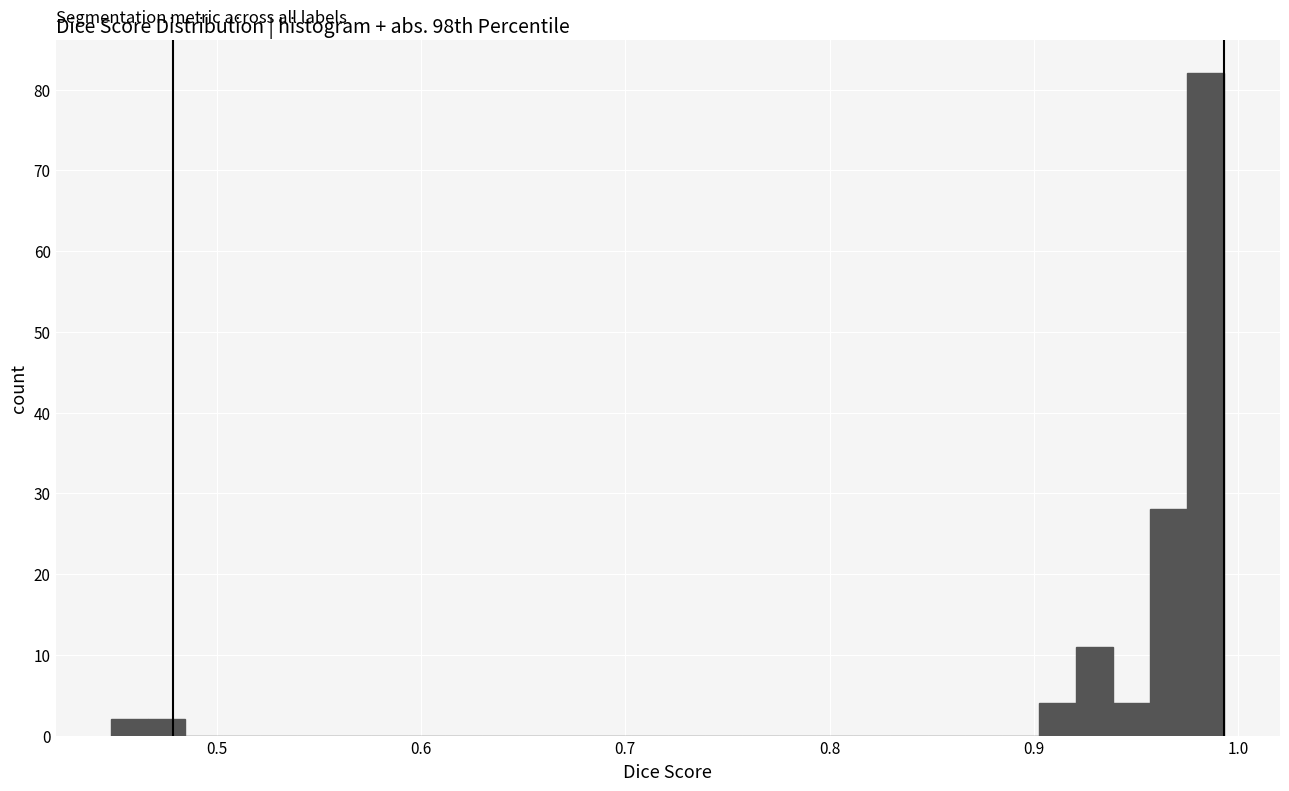

Read against the x-axis, roughly where is the centre of the tallest bar?

0.98